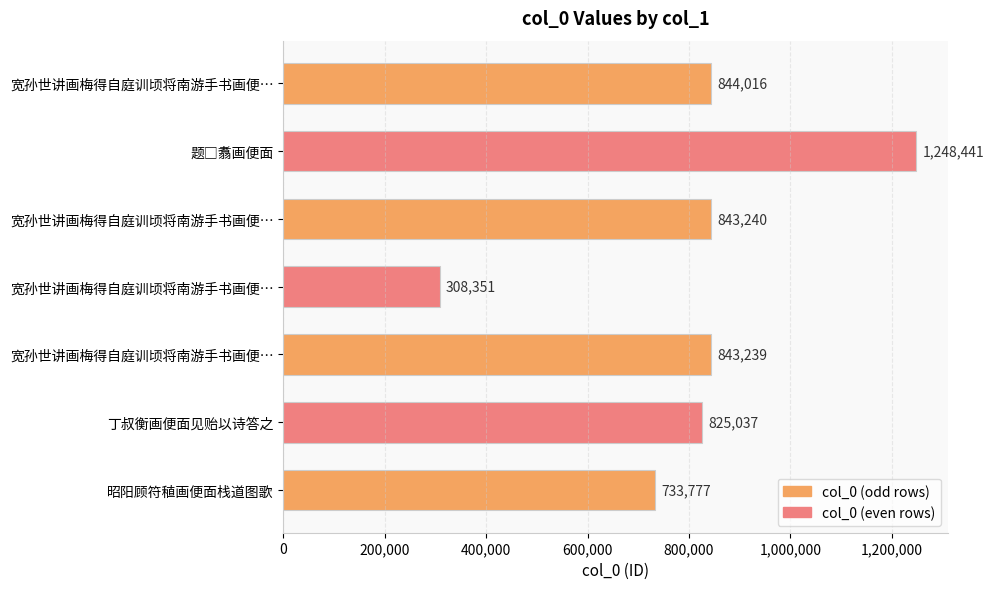

What is the smallest value displayed?

308351